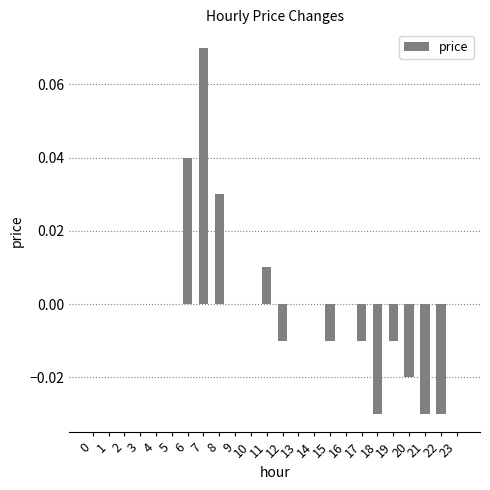

How many series are shown in this chart?

1